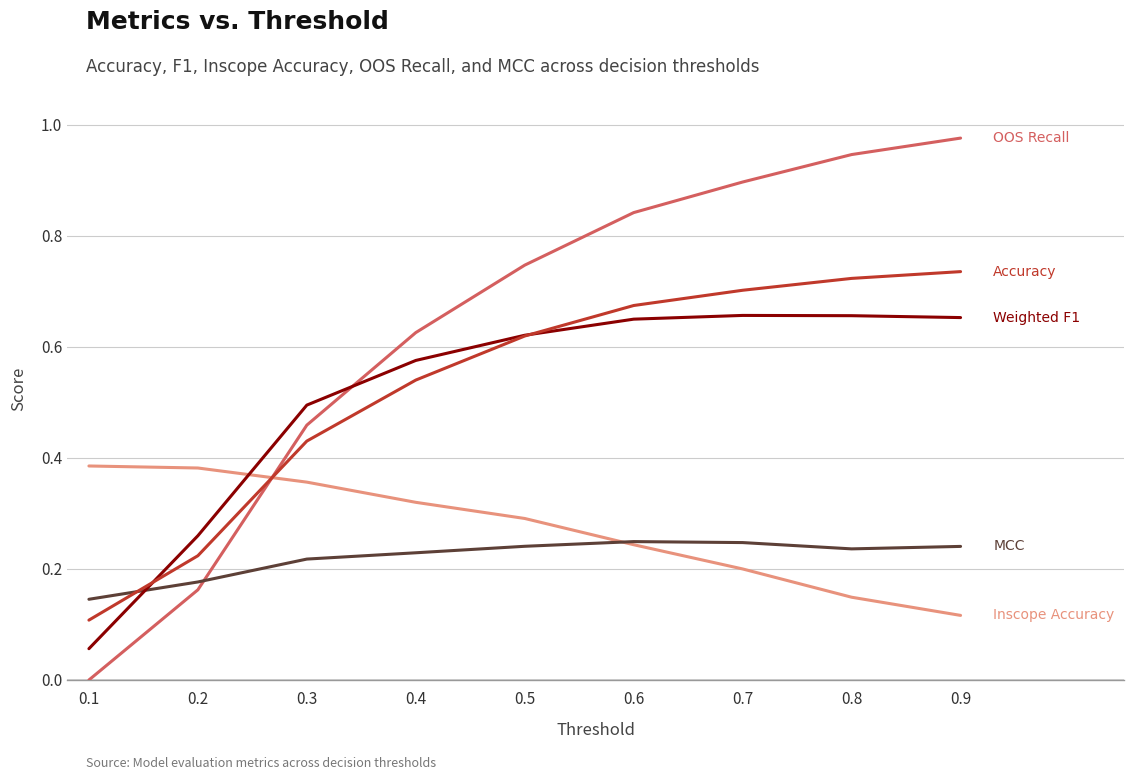

What is the total value across all series at 0.2?

1.2